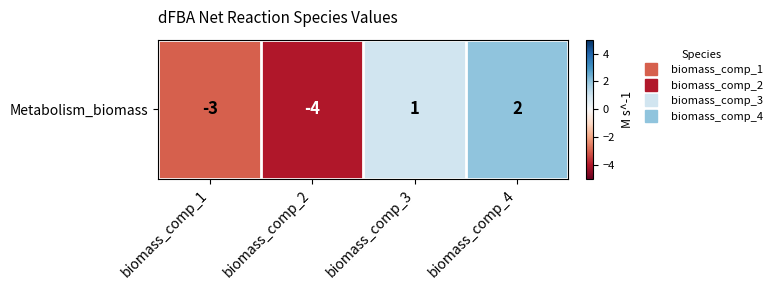

What is the difference between the second highest and minimum values?

5